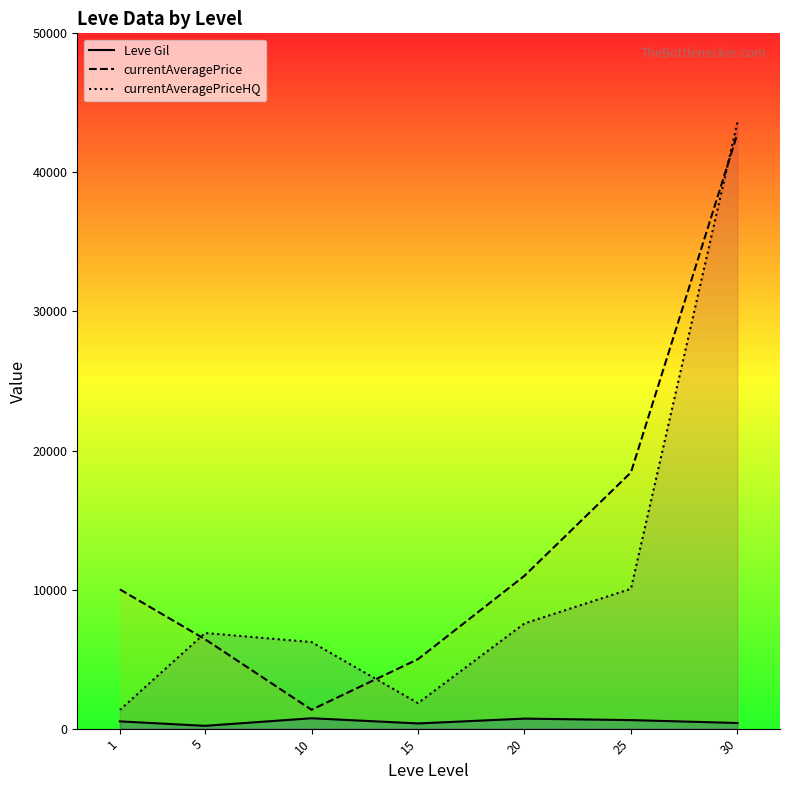

The currentAveragePriceHQ series shows 4983.1 at 20. True or false?

False